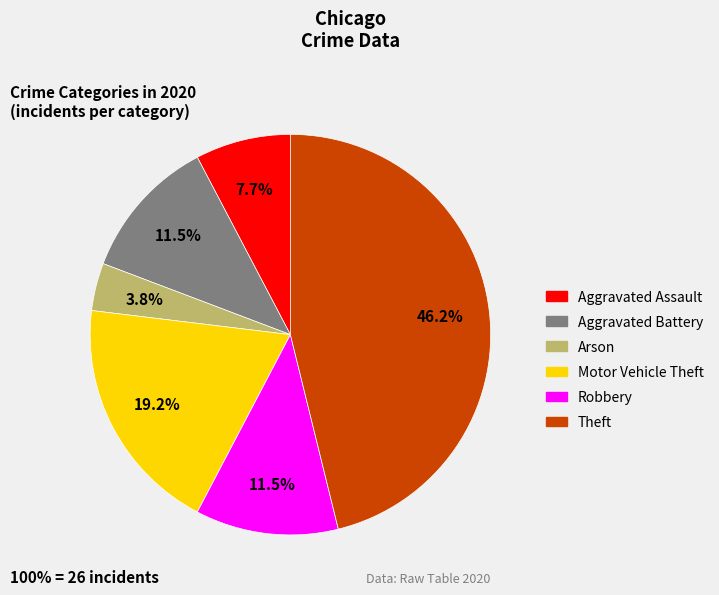

How many segments does this pie chart have?

6